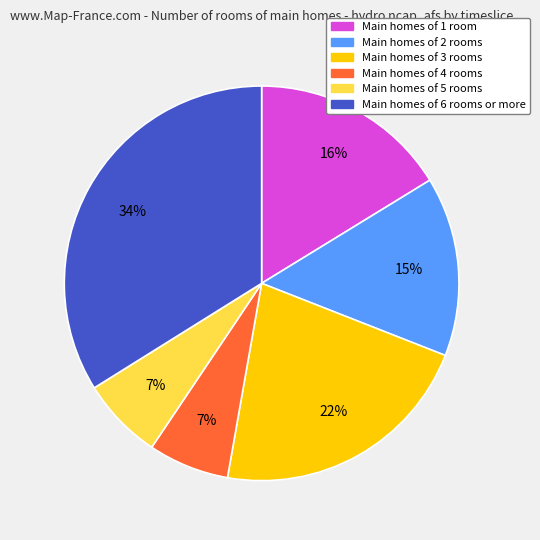

How many segments does this pie chart have?

6